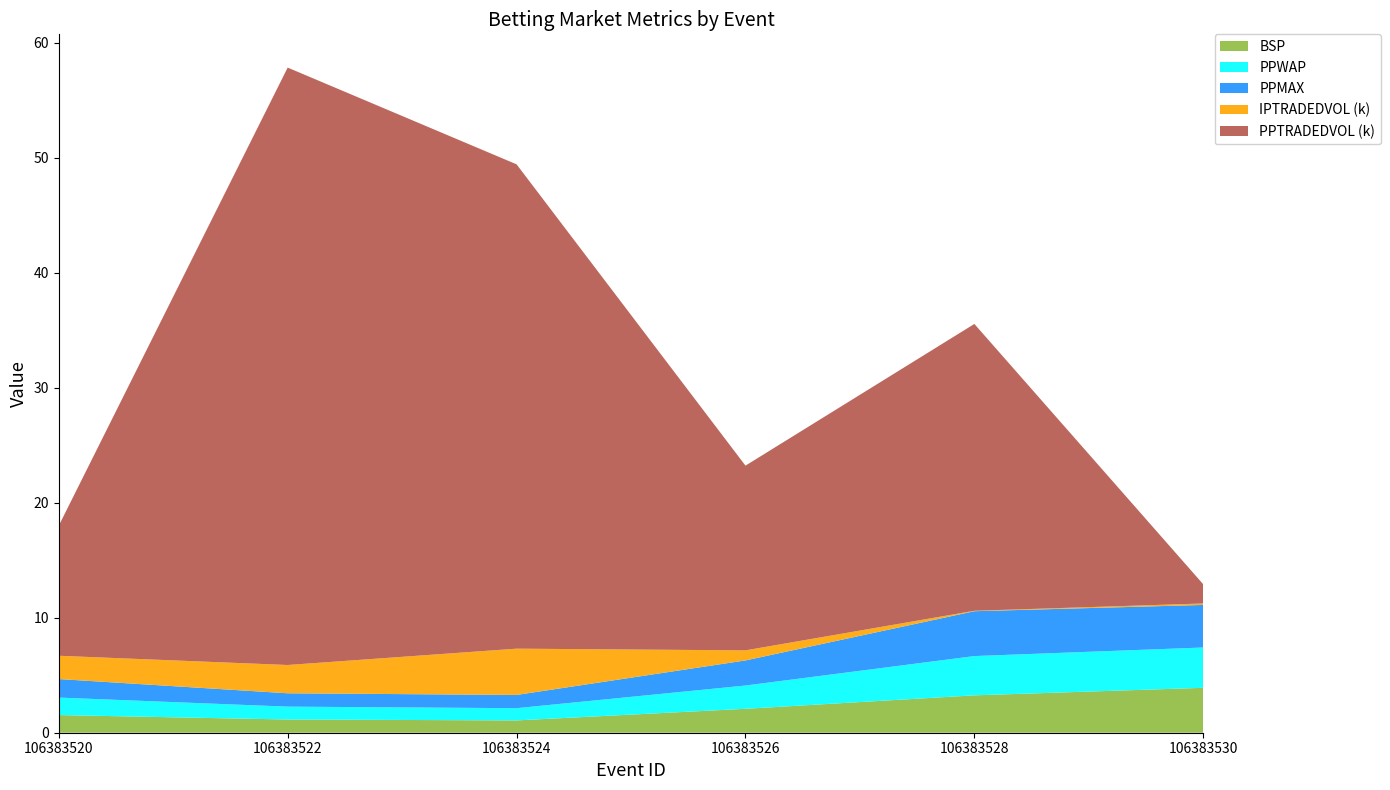

Reading left to right, transcribe all the data shown in this chart.

BSP: 1.5	1.1	1.1	2.1	3.2	3.9
PPWAP: 1.5	1.1	1.1	2.0	3.4	3.5
PPMAX: 1.6	1.2	1.1	2.2	3.9	3.7
IPTRADEDVOL: 2024.3	2458.9	4023.3	875.8	37.1	127.5
PPTRADEDVOL: 11307.0	51934.4	42103.6	16058.0	24935.0	1664.2